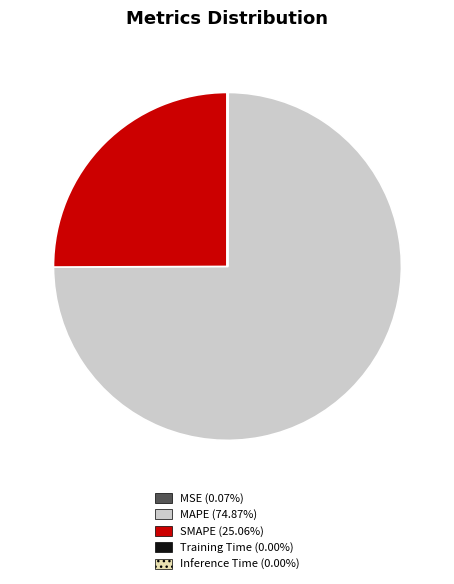

Is there any slice that represents more than half of the pie?

Yes